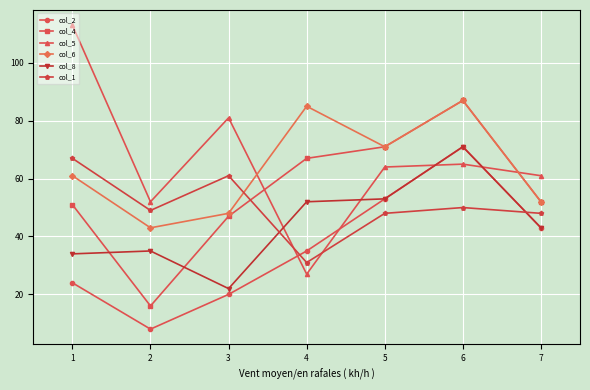

Does the chart display data point markers on the line(s)?

Yes